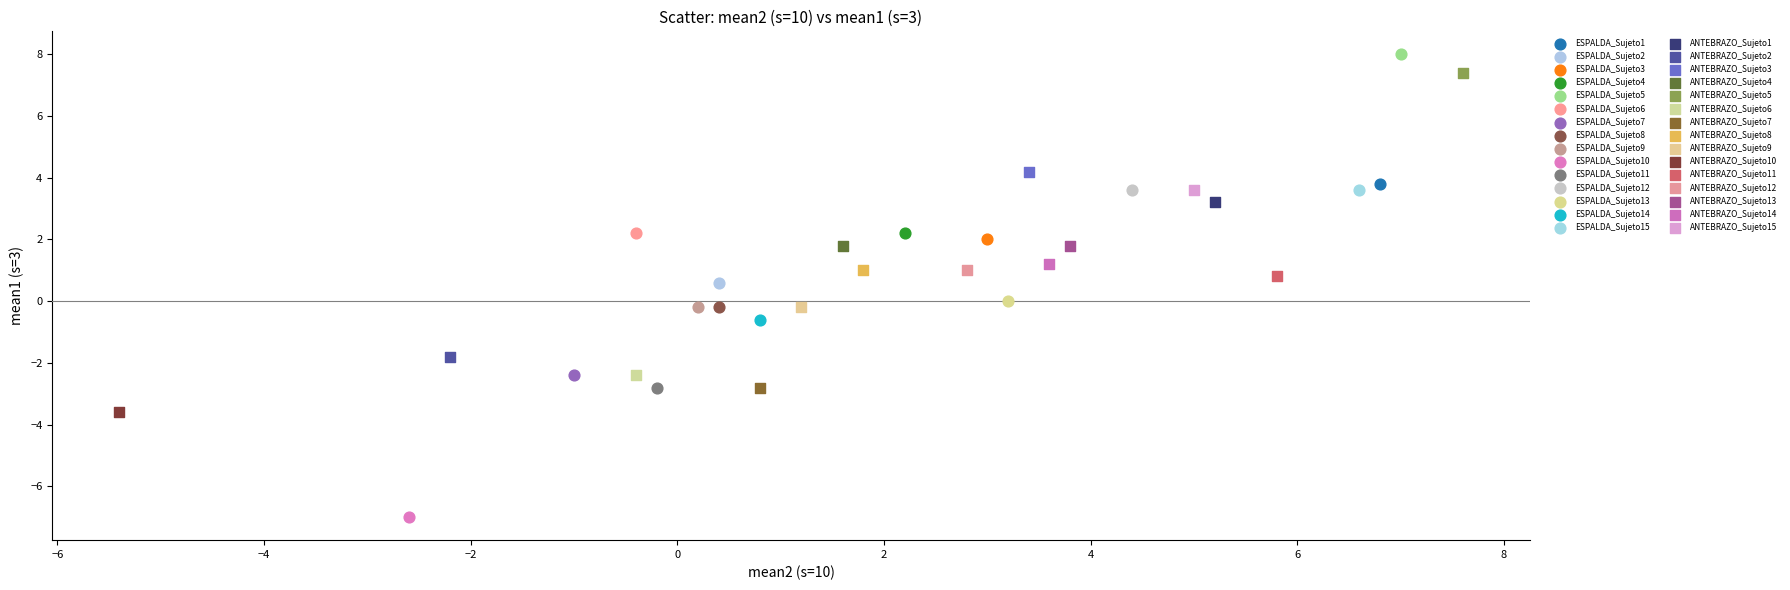

What are all the series names shown in the legend?

ESPALDA_Sujeto1, ESPALDA_Sujeto2, ESPALDA_Sujeto3, ESPALDA_Sujeto4, ESPALDA_Sujeto5, ESPALDA_Sujeto6, ESPALDA_Sujeto7, ESPALDA_Sujeto8, ESPALDA_Sujeto9, ESPALDA_Sujeto10, ESPALDA_Sujeto11, ESPALDA_Sujeto12, ESPALDA_Sujeto13, ESPALDA_Sujeto14, ESPALDA_Sujeto15, ANTEBRAZO_Sujeto1, ANTEBRAZO_Sujeto2, ANTEBRAZO_Sujeto3, ANTEBRAZO_Sujeto4, ANTEBRAZO_Sujeto5, ANTEBRAZO_Sujeto6, ANTEBRAZO_Sujeto7, ANTEBRAZO_Sujeto8, ANTEBRAZO_Sujeto9, ANTEBRAZO_Sujeto10, ANTEBRAZO_Sujeto11, ANTEBRAZO_Sujeto12, ANTEBRAZO_Sujeto13, ANTEBRAZO_Sujeto14, ANTEBRAZO_Sujeto15